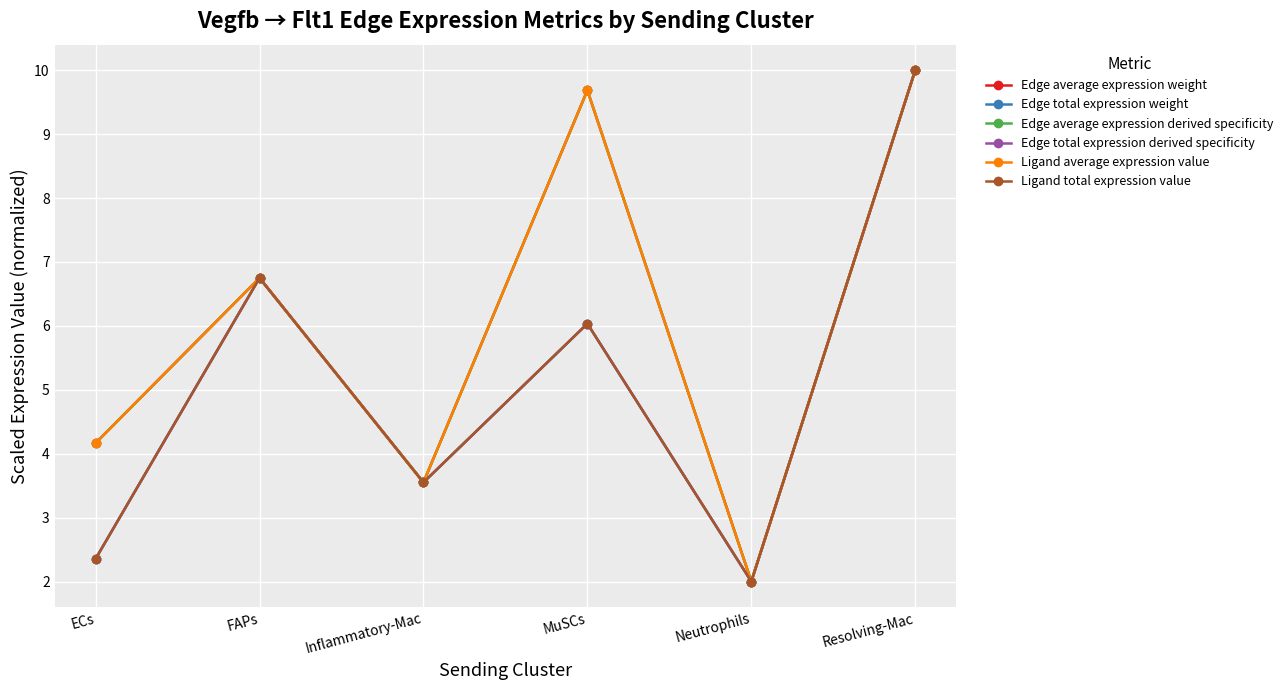

Reading left to right, what are all the values shown in this chart?

Edge average expression weight: 4.2	6.7	3.6	9.7	2.0	10.0
Edge total expression weight: 2.4	6.7	3.6	6.0	2.0	10.0
Edge average expression derived specificity: 4.2	6.7	3.6	9.7	2.0	10.0
Edge total expression derived specificity: 2.4	6.7	3.6	6.0	2.0	10.0
Ligand average expression value: 4.2	6.7	3.6	9.7	2.0	10.0
Ligand total expression value: 2.4	6.7	3.6	6.0	2.0	10.0